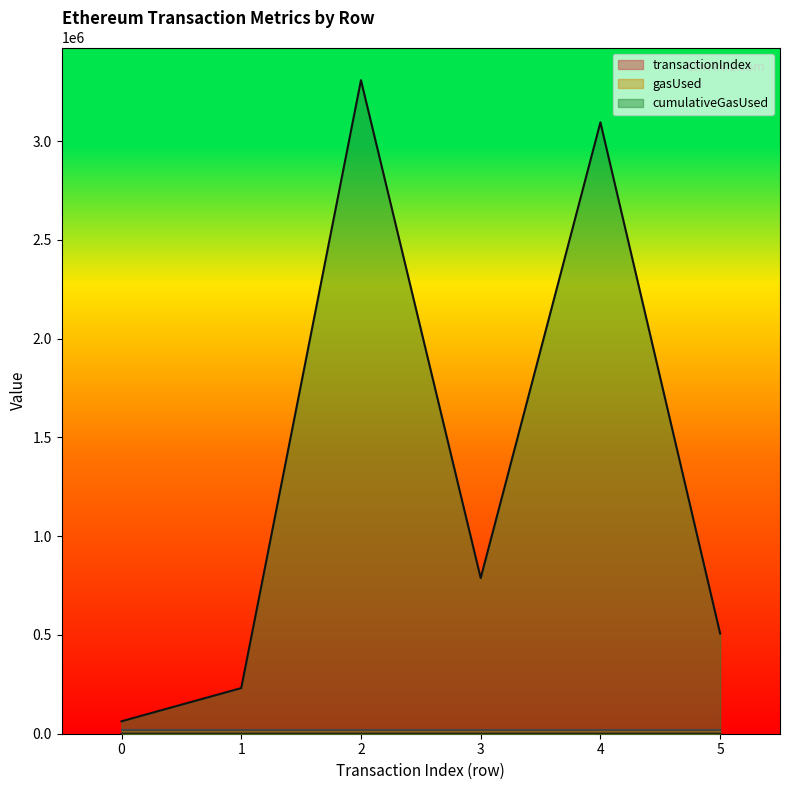

True or false: transactionIndex has more than 2 points higher than both neighbors.

False